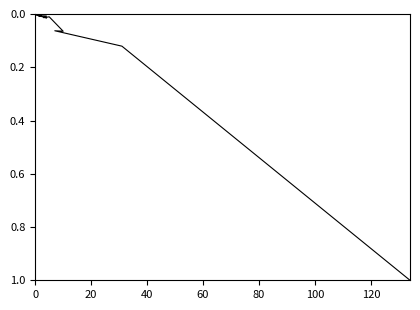

What is the greatest value displayed?

1.0